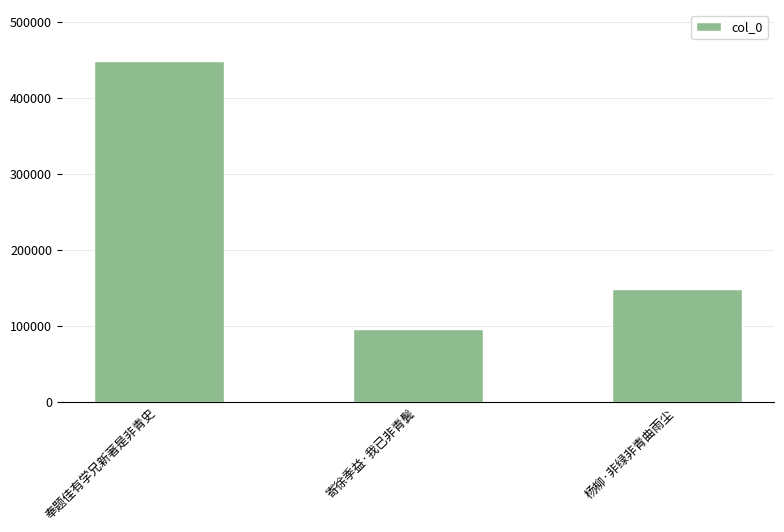

Approximately how many times larger is the value at 寄徐季益·我已非青鬓 compared to 奉题佳有学兄新著是非青史?

0.2